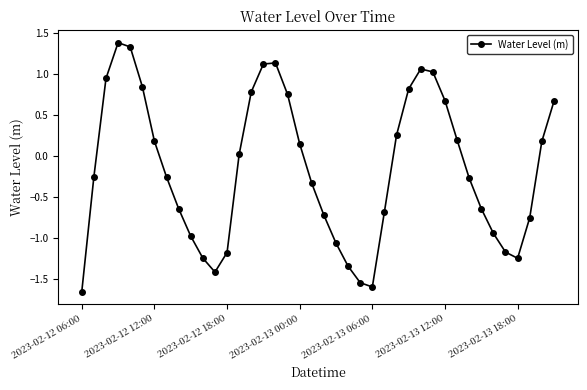

What is the difference between the maximum and second lowest values?

3.0